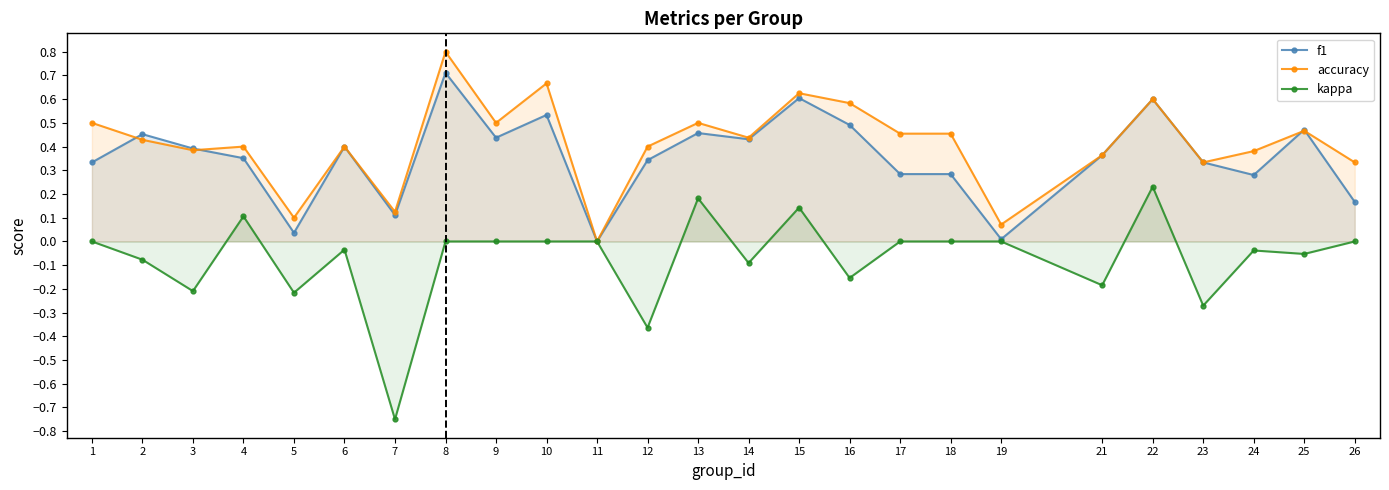

What is the value of the f1 point at the 18th from the left?

0.3